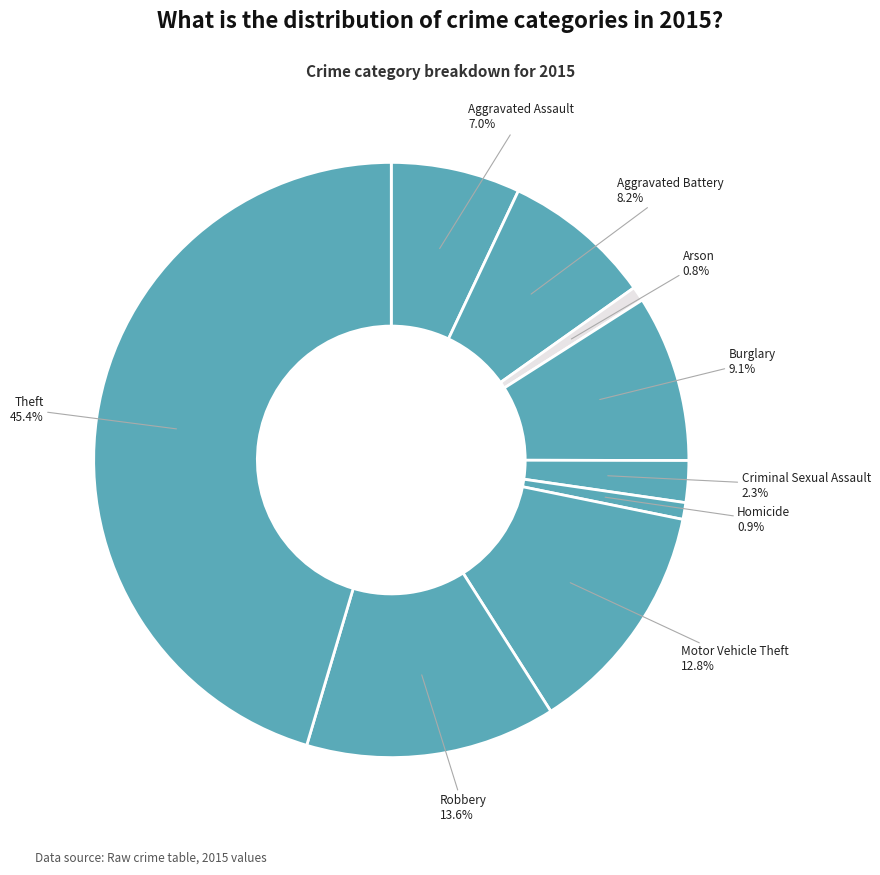

Count the number of slices in the pie.

9